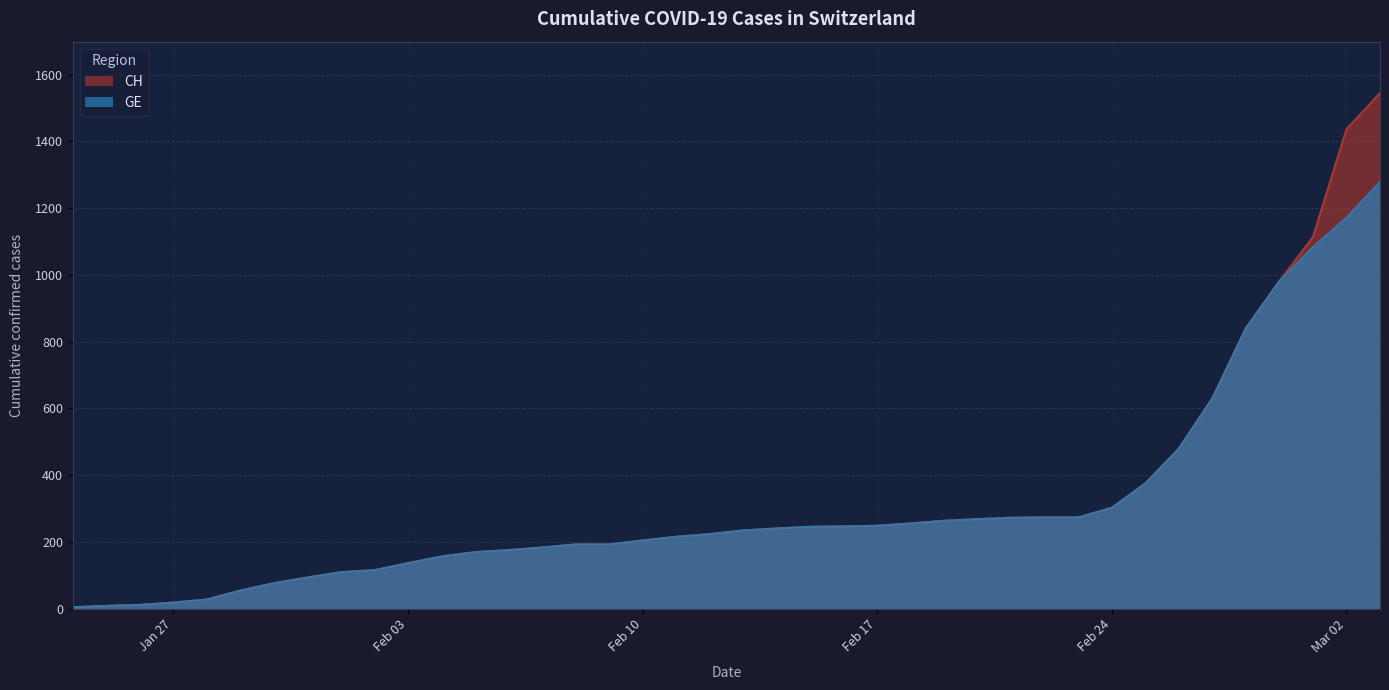

The value of CH at 2020-02-21 is 455. True or false?

False